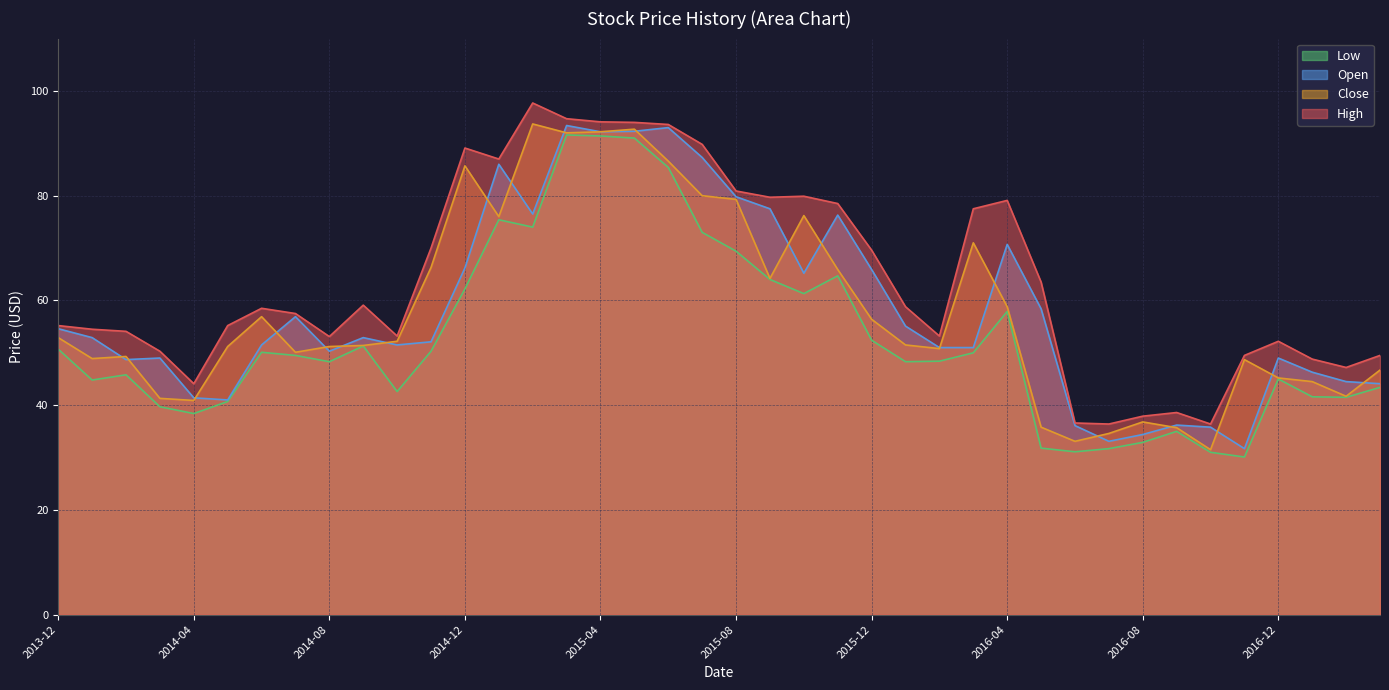

How many values in the Open series exceed 52?

21